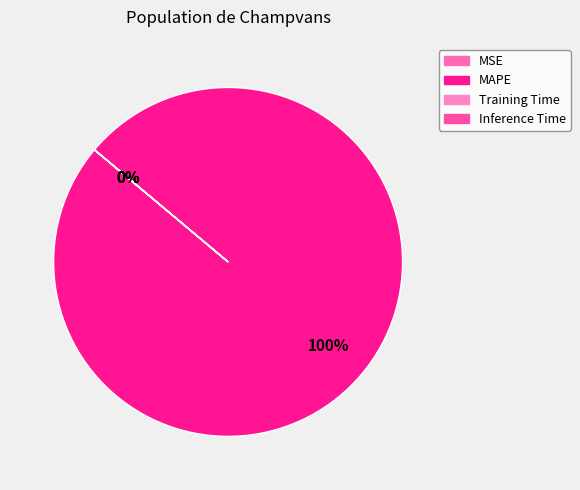

What is the total percentage of Inference Time and MAPE?

100.0%